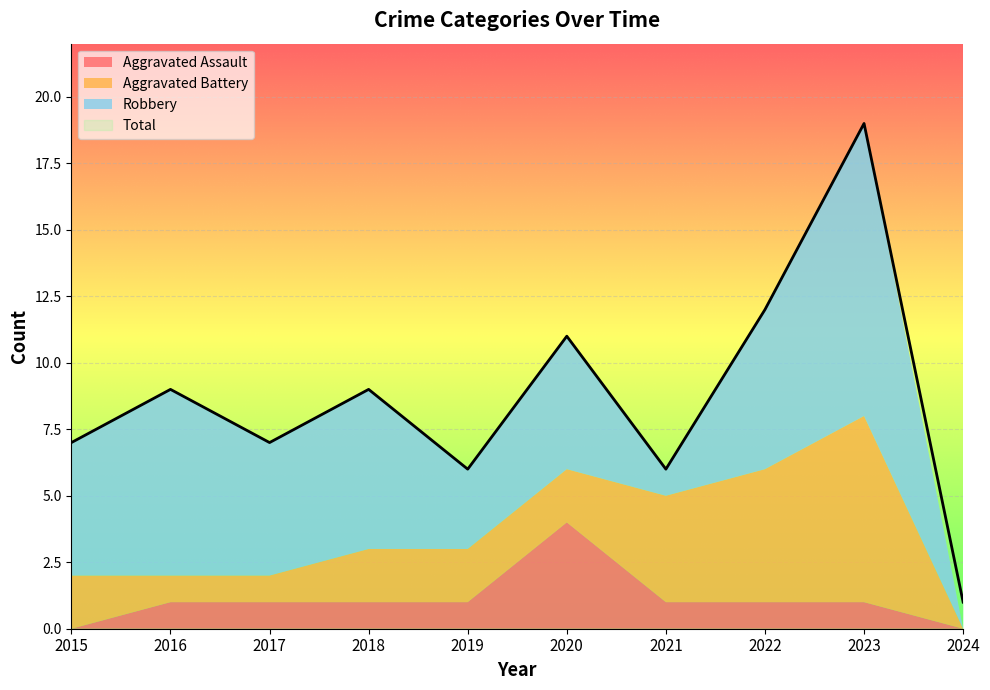

What are all the series names shown in the legend?

Aggravated Assault, Aggravated Battery, Robbery, Total